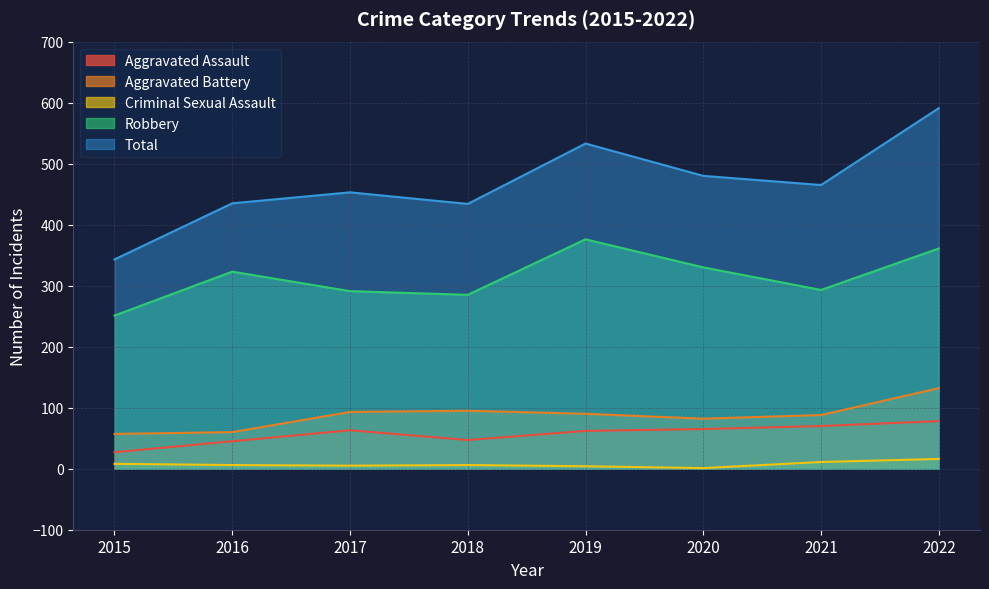

What is the value of the Criminal Sexual Assault point at the 6th from the left?

1